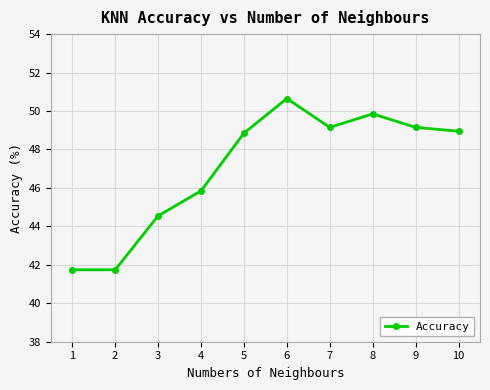

What is the value of the 6th point from the left?

50.7